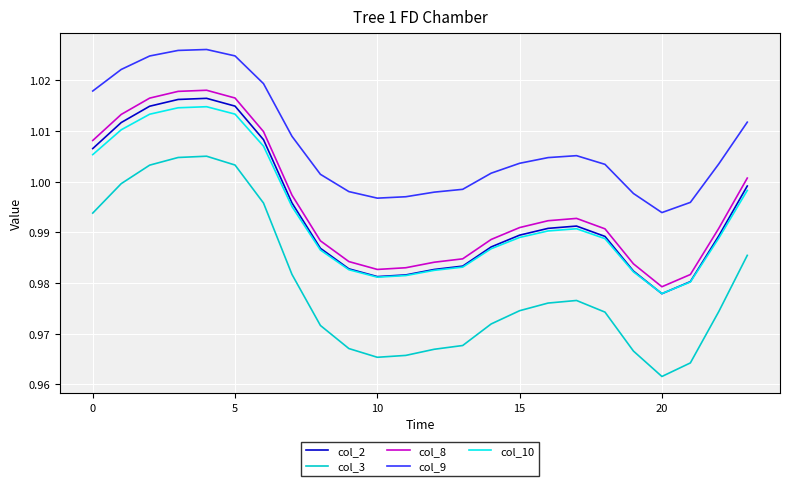

True or false: col_2 and col_8 intersect in this chart.

False